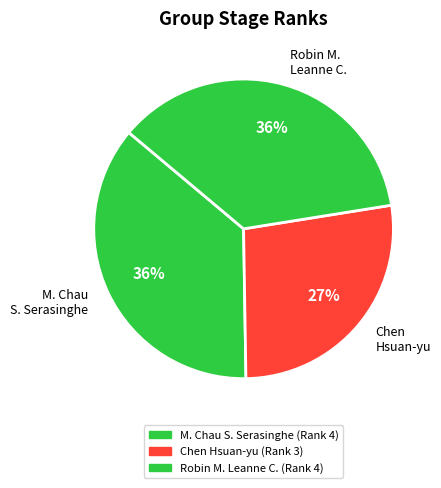

Approximately how many times larger is the value at M. Chau S. Serasinghe compared to Chen Hsuan-yu?

1.3